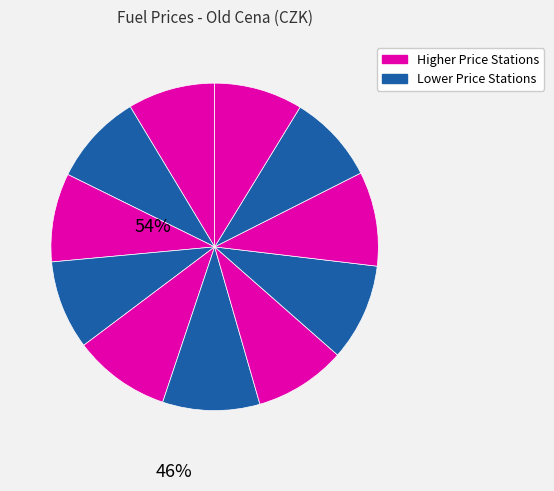

How many segments does this pie chart have?

11